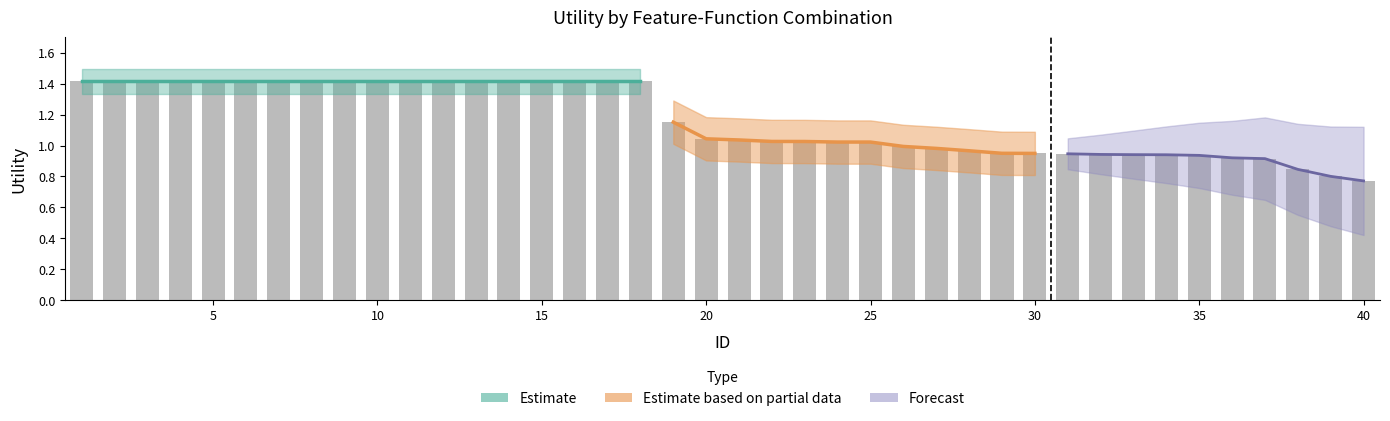

Reading left to right, what are all the values shown in this chart?

1=1.4	2=1.4	3=1.4	4=1.4	5=1.4	6=1.4	7=1.4	8=1.4	9=1.4	10=1.4	11=1.4	12=1.4	13=1.4	14=1.4	15=1.4	16=1.4	17=1.4	18=1.4	19=1.2	20=1.0	21=1.0	22=1.0	23=1.0	24=1.0	25=1.0	26=1.0	27=1.0	28=1.0	29=0.9	30=0.9	31=0.9	32=0.9	33=0.9	34=0.9	35=0.9	36=0.9	37=0.9	38=0.8	39=0.8	40=0.8